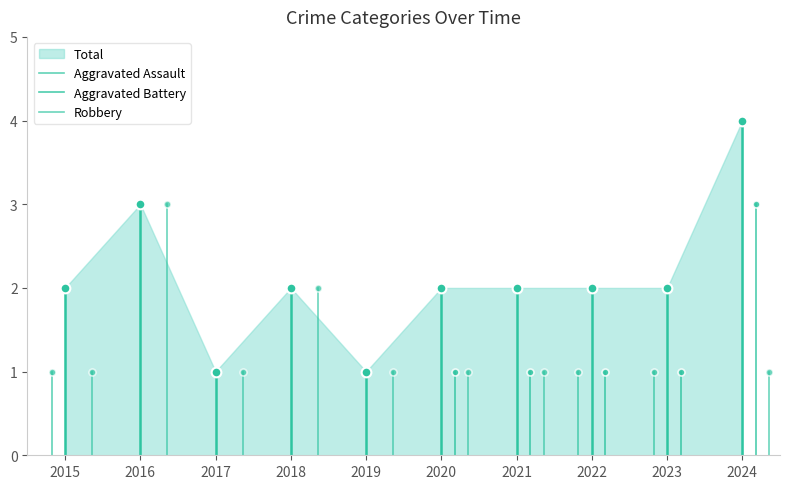

What is the difference between the maximum and minimum values in the Aggravated Battery series?

1